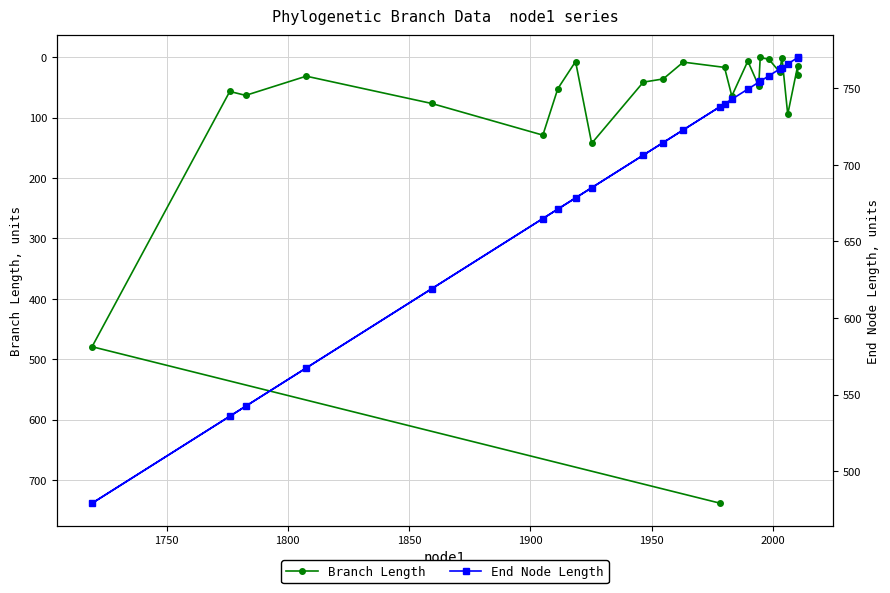

Rank the series by their average value, from lowest to highest.

Branch Length, End Node Length